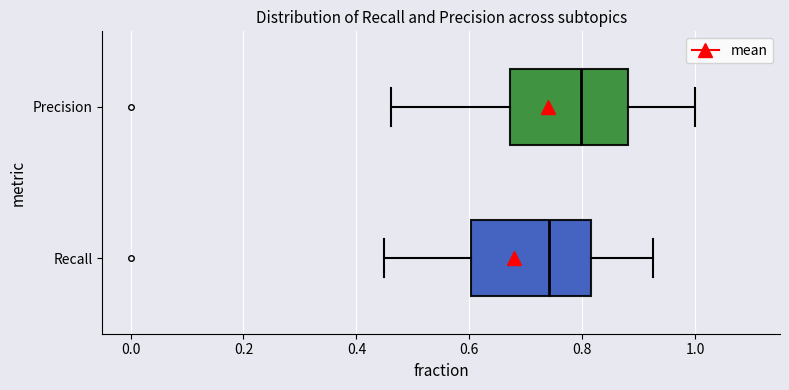

Which box has the furthest to the right median line?

Precision